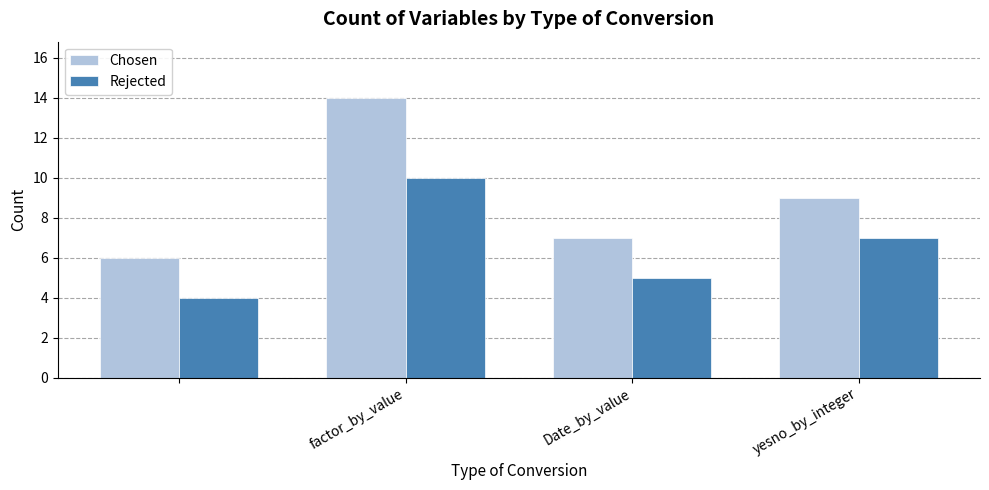

Rank the series by their average value, from lowest to highest.

Rejected, Chosen